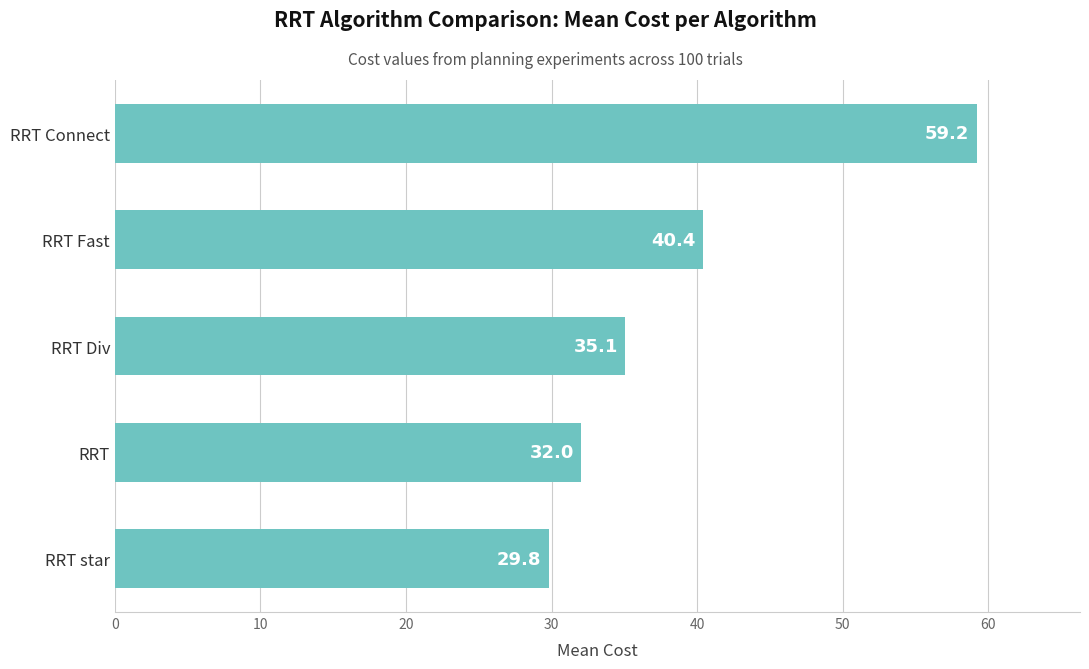

At which label is the value closest to 44?

RRT Fast